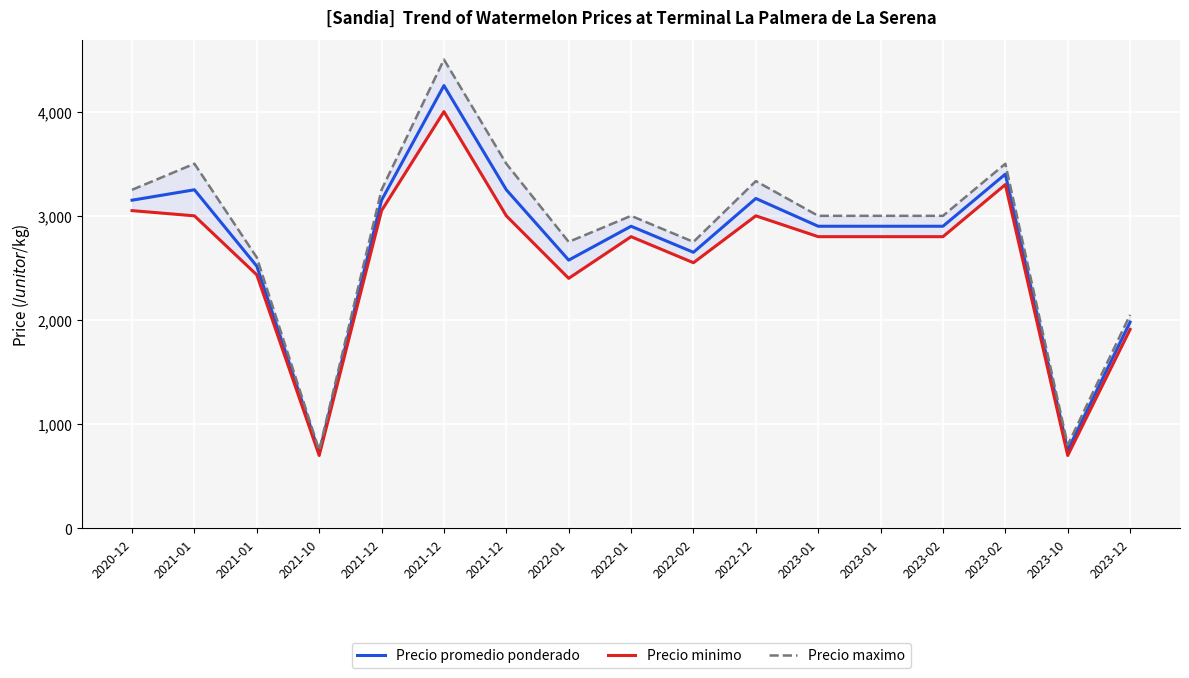

True or false: Precio promedio ponderado has more than 1 points higher than both neighbors.

True